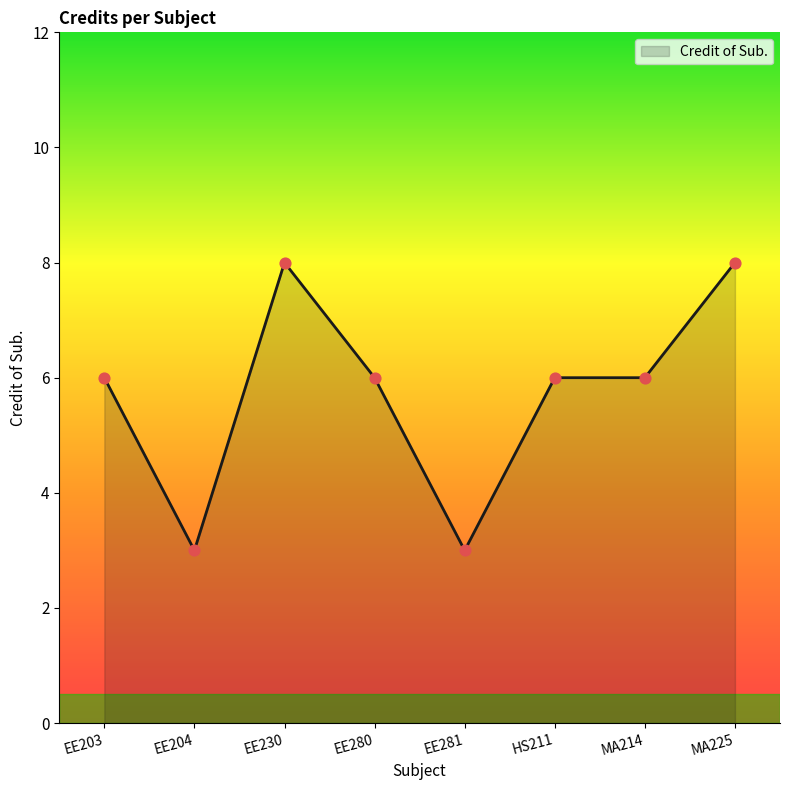

Approximately how many times larger is the value at EE280 compared to EE204?

2.0